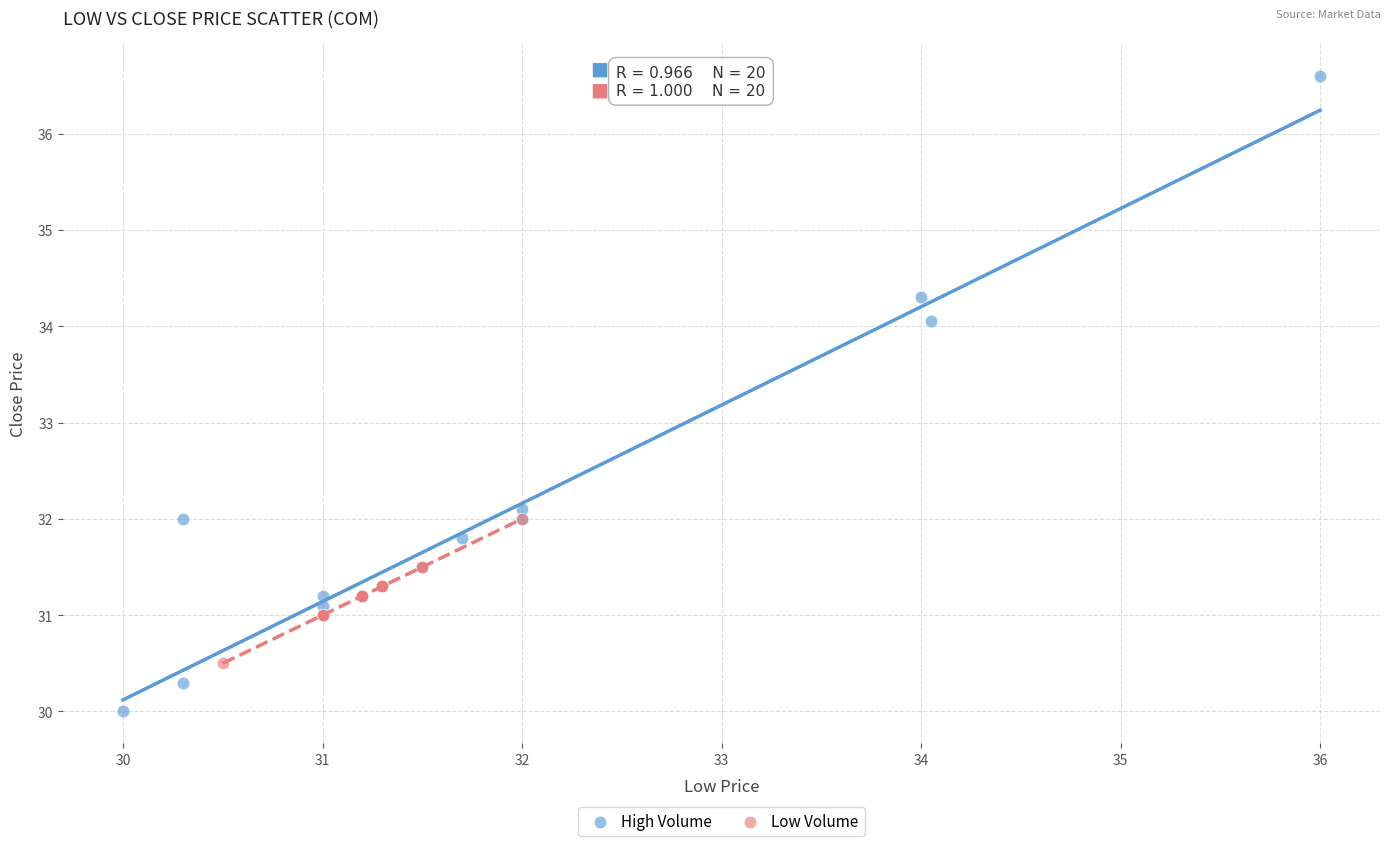

Which series reaches the minimum Y coordinate?

High Volume